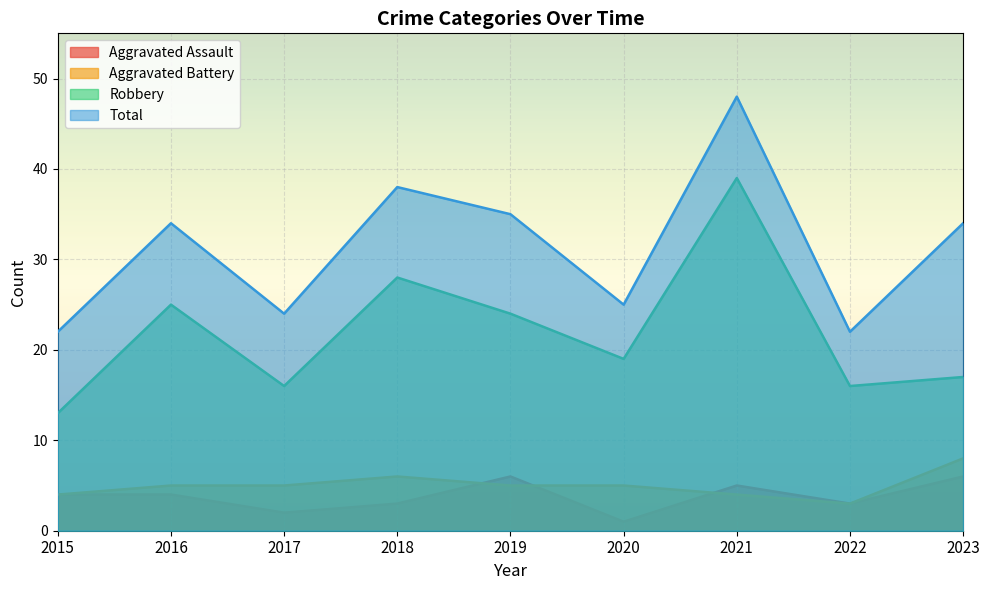

At which category is the sum across all series the highest?

2021